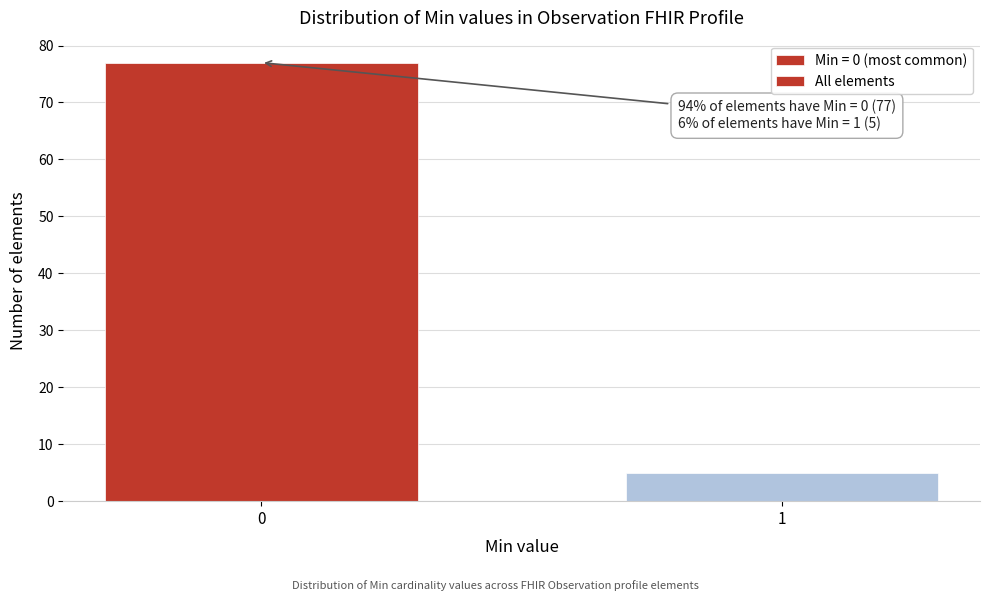

Reading right to left, transcribe all the data shown in this chart.

1=5	0=77